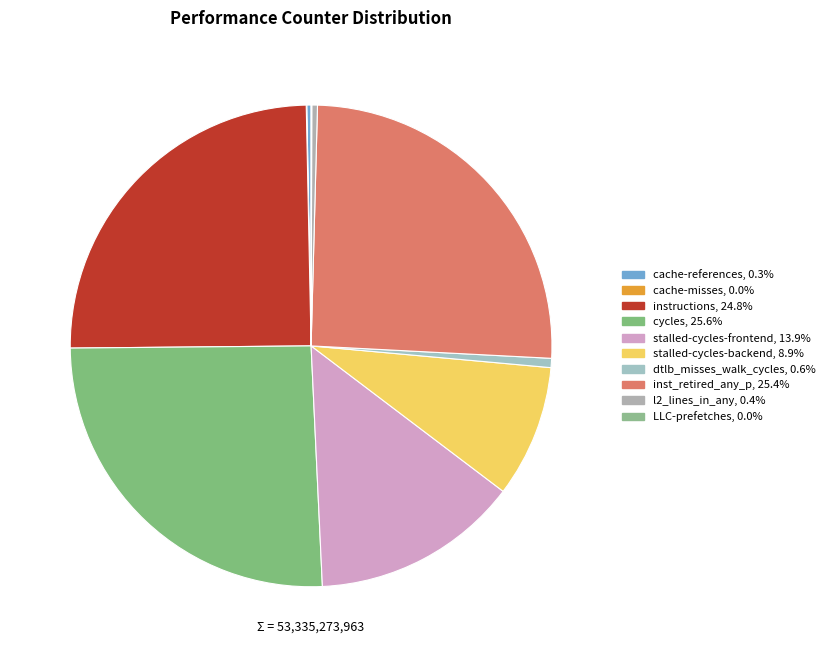

How much of the chart is everything except instructions?

75.2%